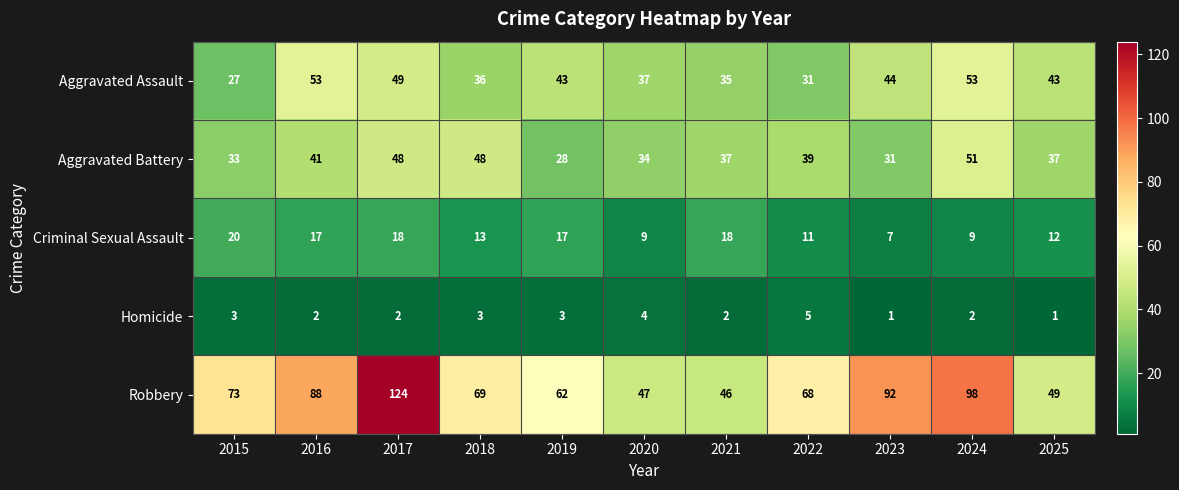

What is the maximum value shown in the chart?

124